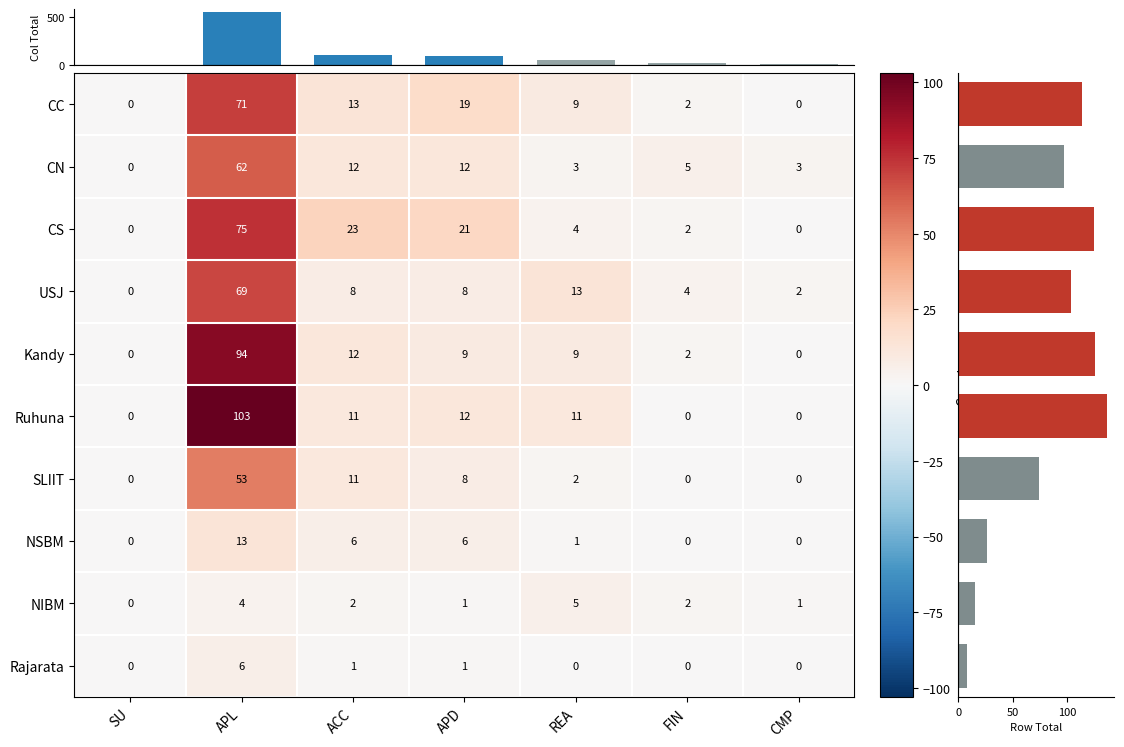

At how many categories does at least one series exceed 41?

1